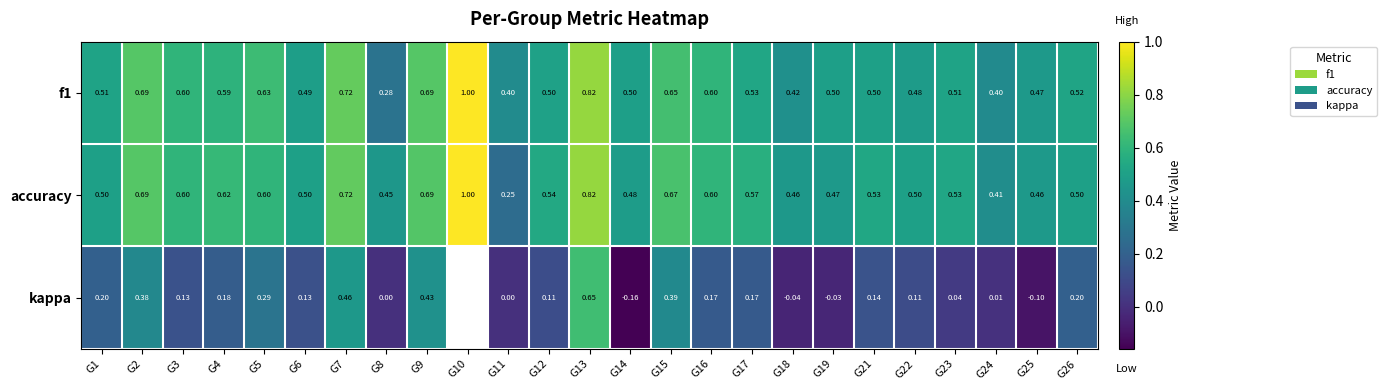

Between G13 and G24, which series saw the biggest shift?

kappa